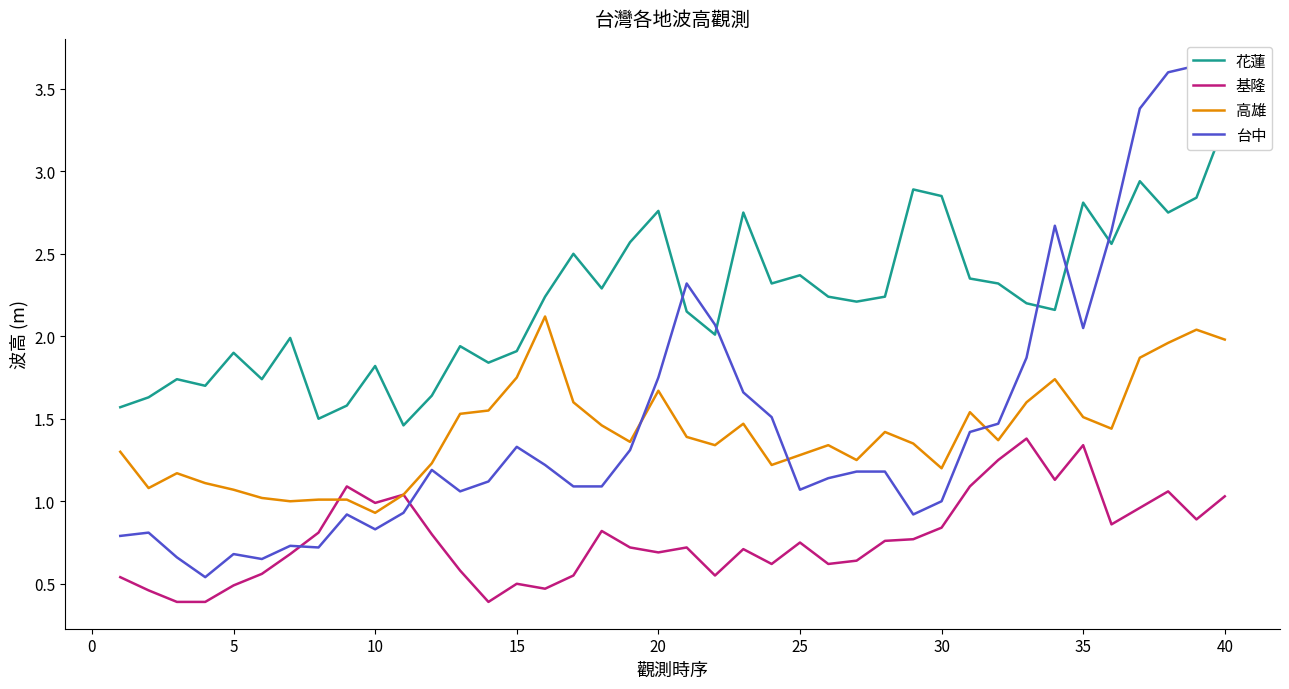

What is the maximum value shown in the chart?

3.6